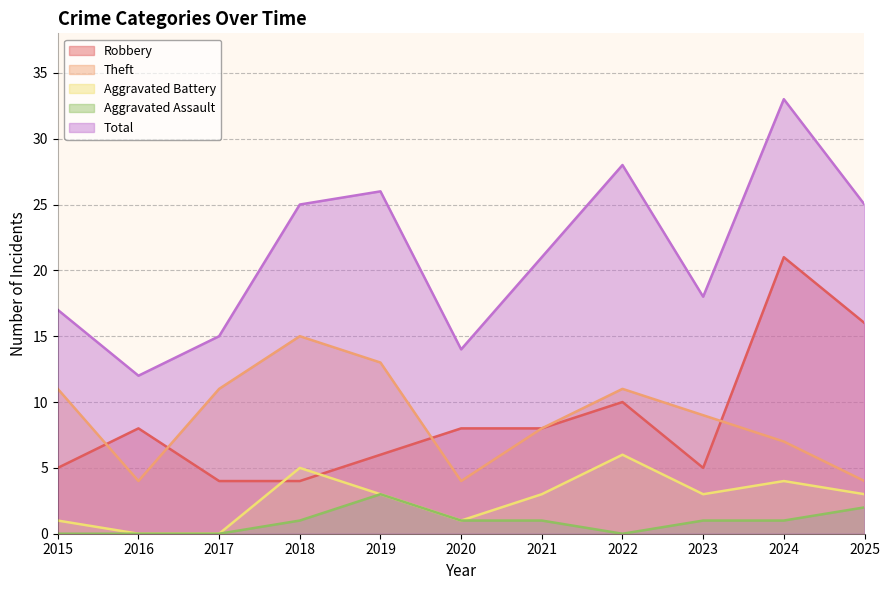

True or false: Robbery has a value of 4 at 2022.

False